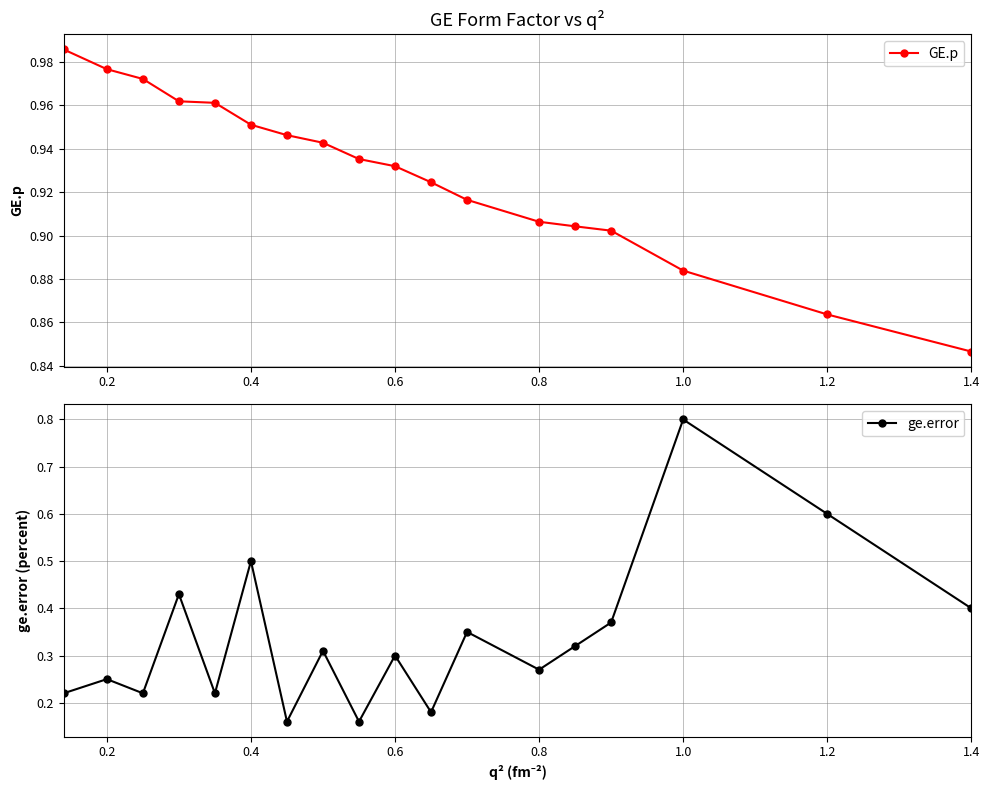

What are all the series names shown in the legend?

GE.p, ge.error